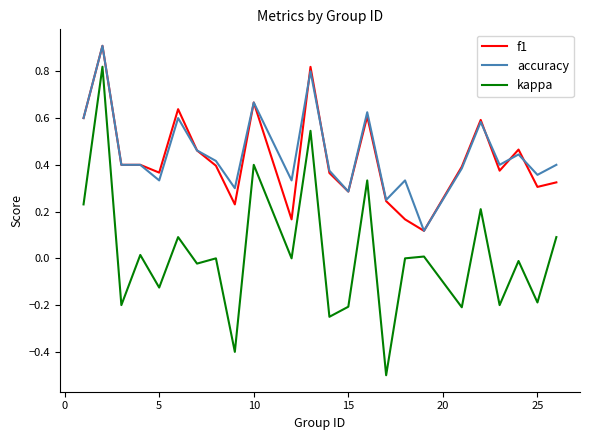

What is the difference between the maximum and second lowest values in the kappa series?

1.2